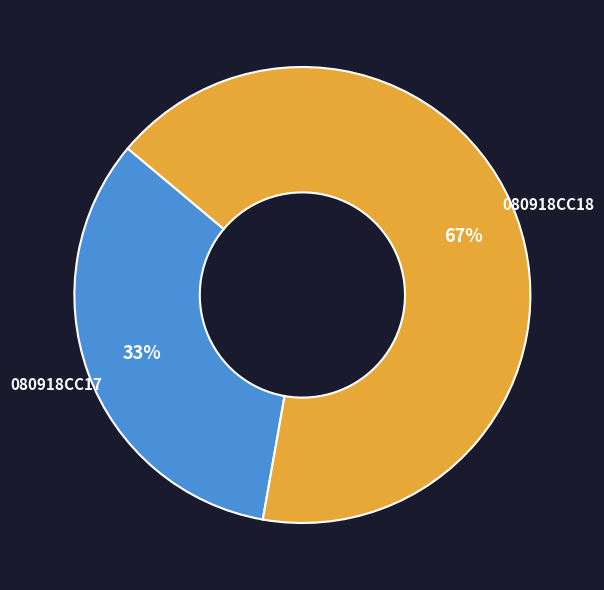

To the nearest percent, what is the combined percentage of 080918CC17 and 080918CC18?

100%